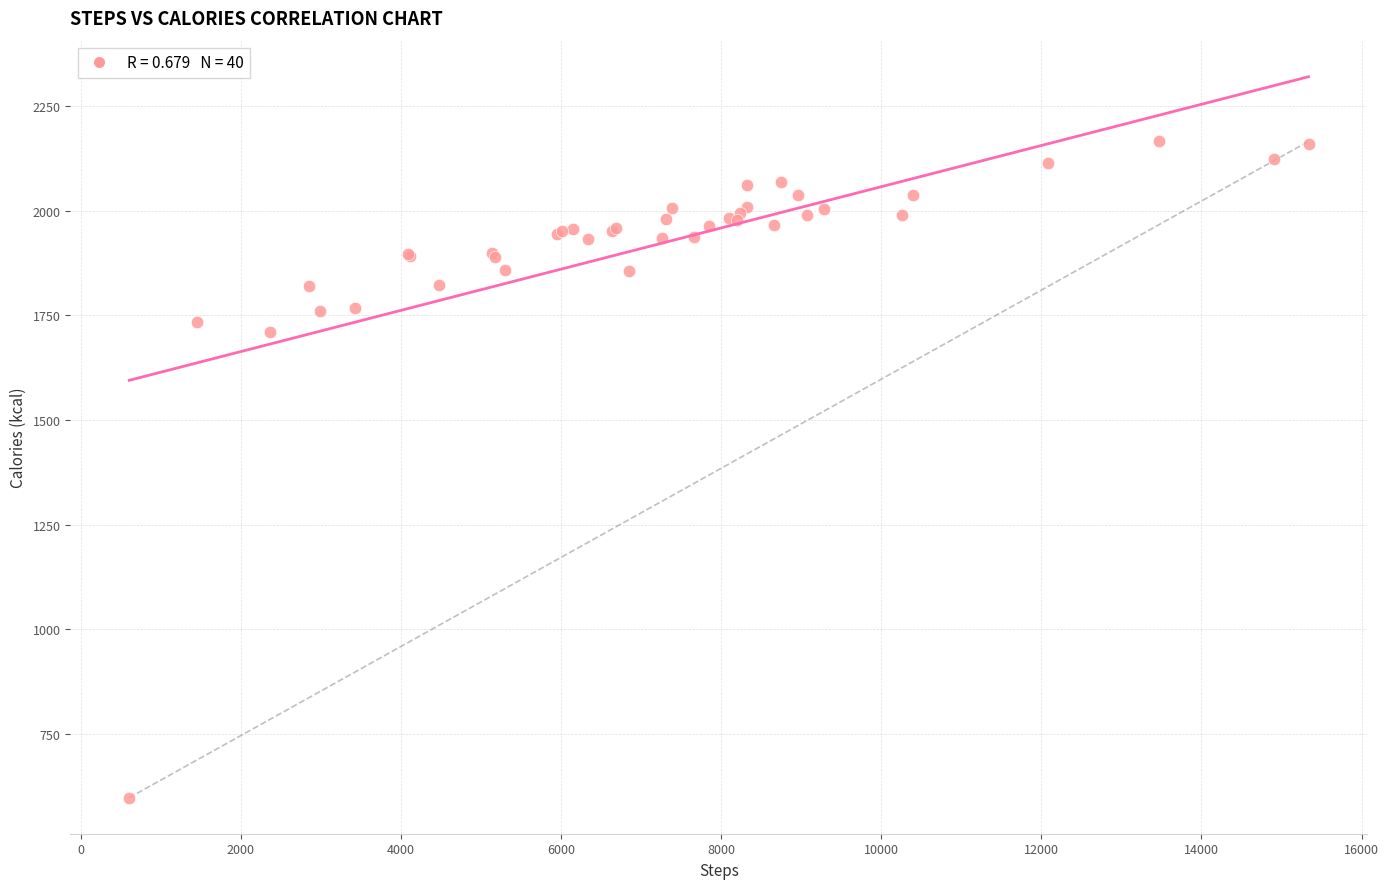

What Y value in the scatter plot is closest to 1381?

1710